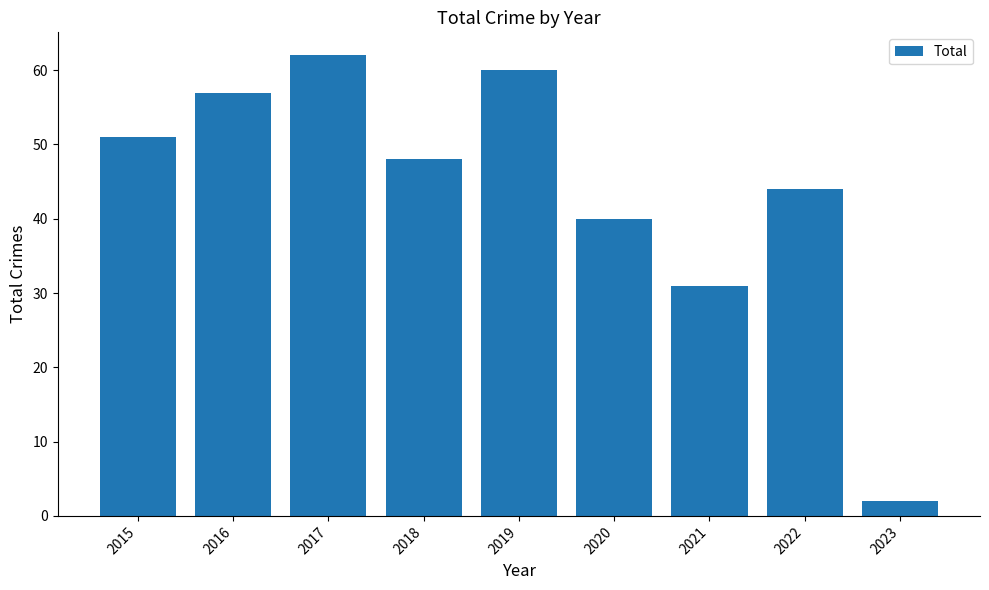

Is it true that the value at 2017 is 28?

False